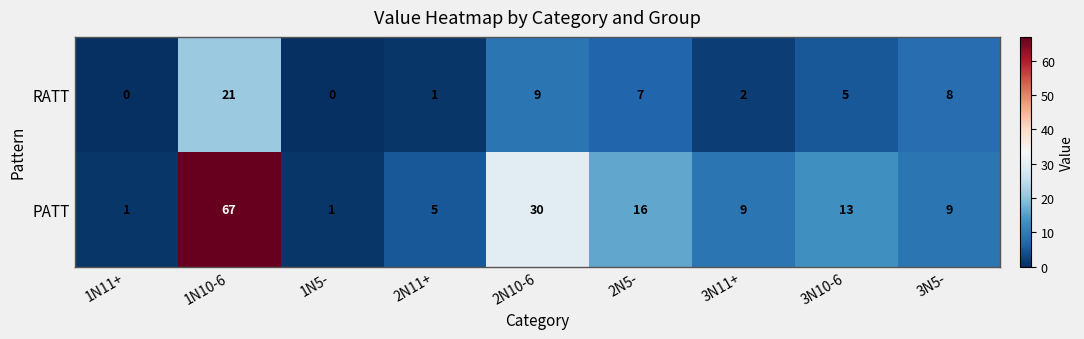

What is the greatest value displayed?

67